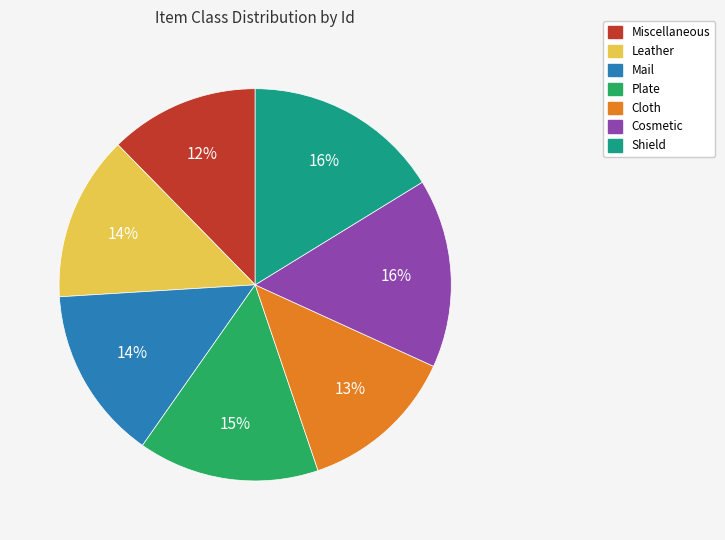

To the nearest percent, what is the difference between the largest and smallest slice percentages?

4%